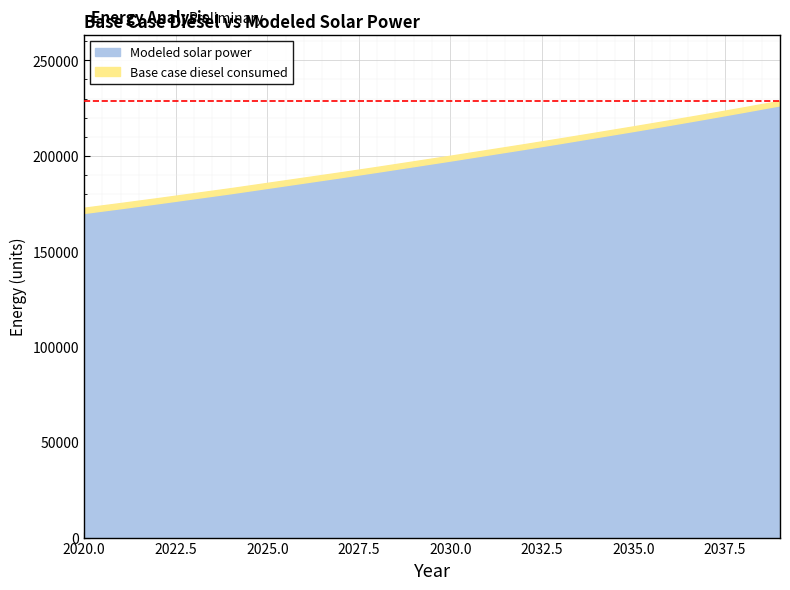

What is the approximate value of Modeled solar power at 2036?

216269.4